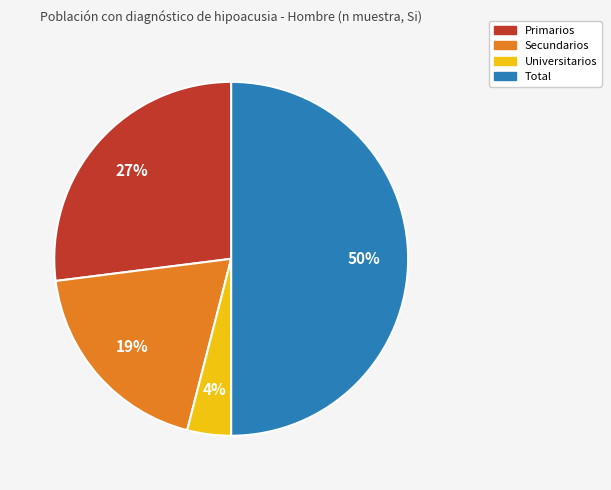

Approximately how many times larger is the value at Primarios compared to Total?

0.5